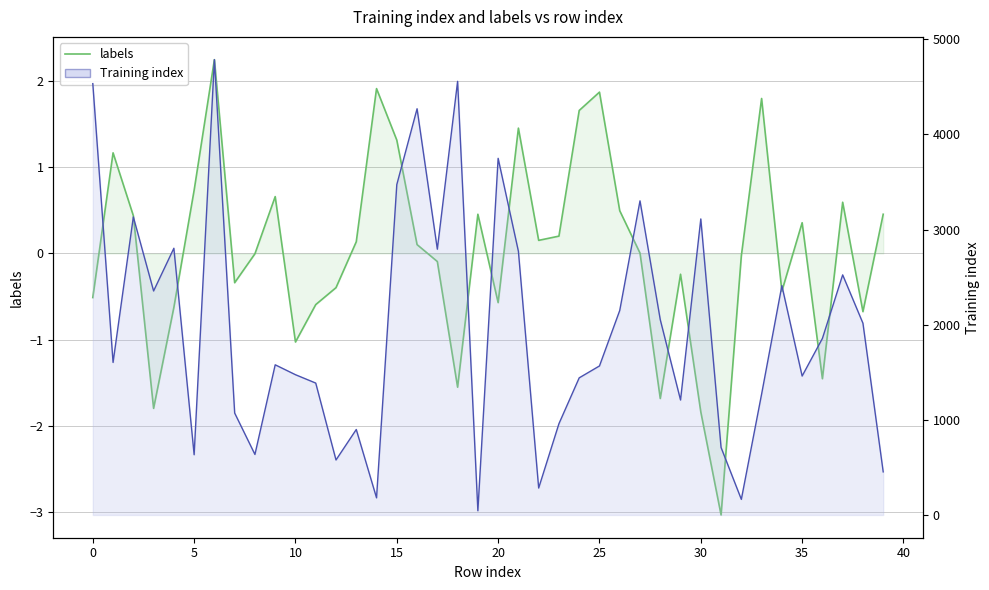

At how many categories does at least one series exceed 221?

37